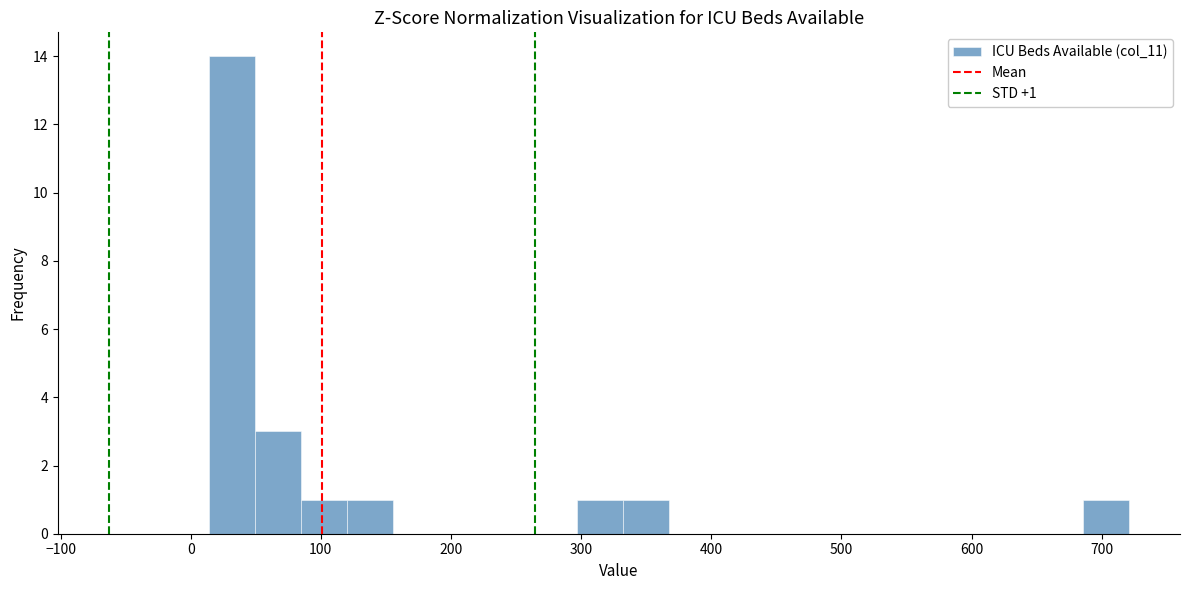

Read against the x-axis, roughly where is the centre of the tallest bar?

30